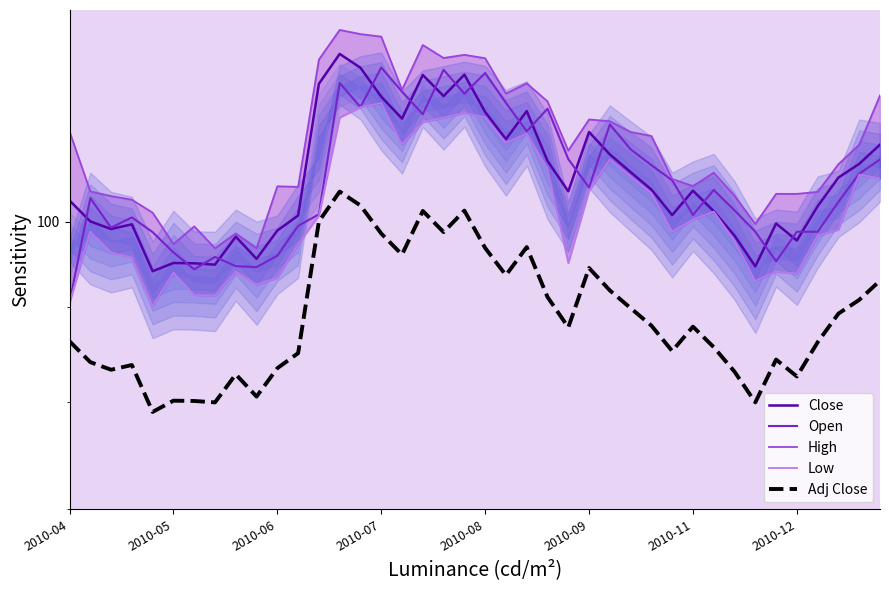

True or false: Adj Close has a value of 133.4 at 33.

False